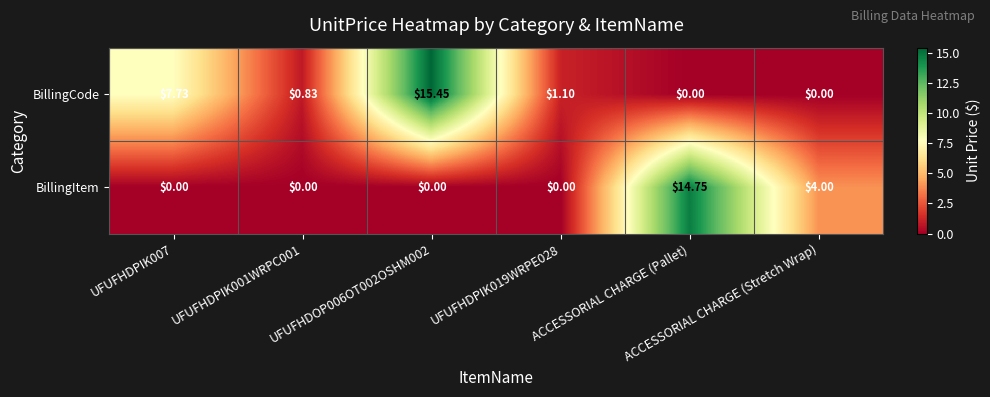

Which series has the largest range (max minus min)?

BillingCode